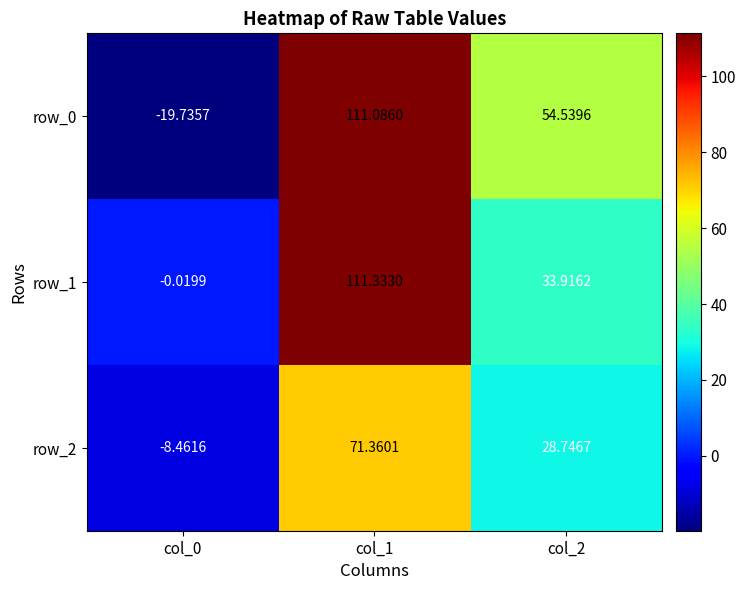

What is the highest value of the row_0 series?

111.1